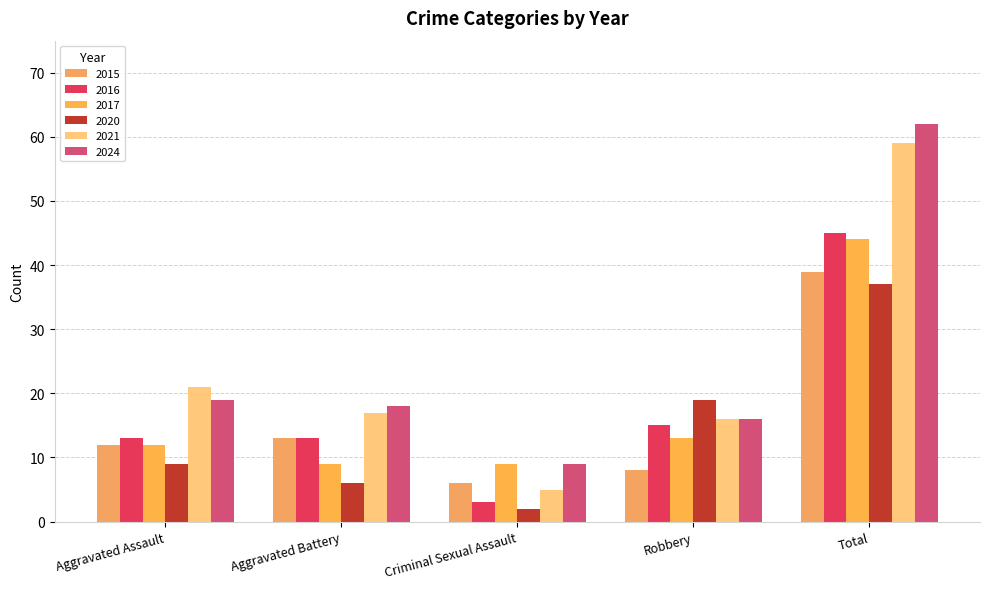

What is the maximum value for 2021?

59